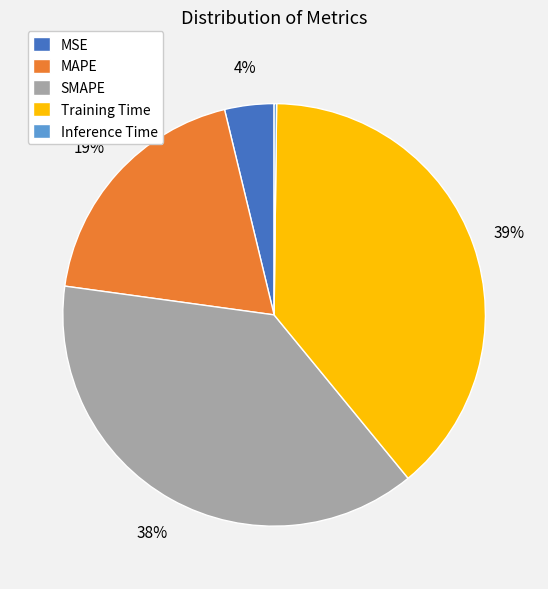

Which category has the biggest portion of the pie?

Training Time